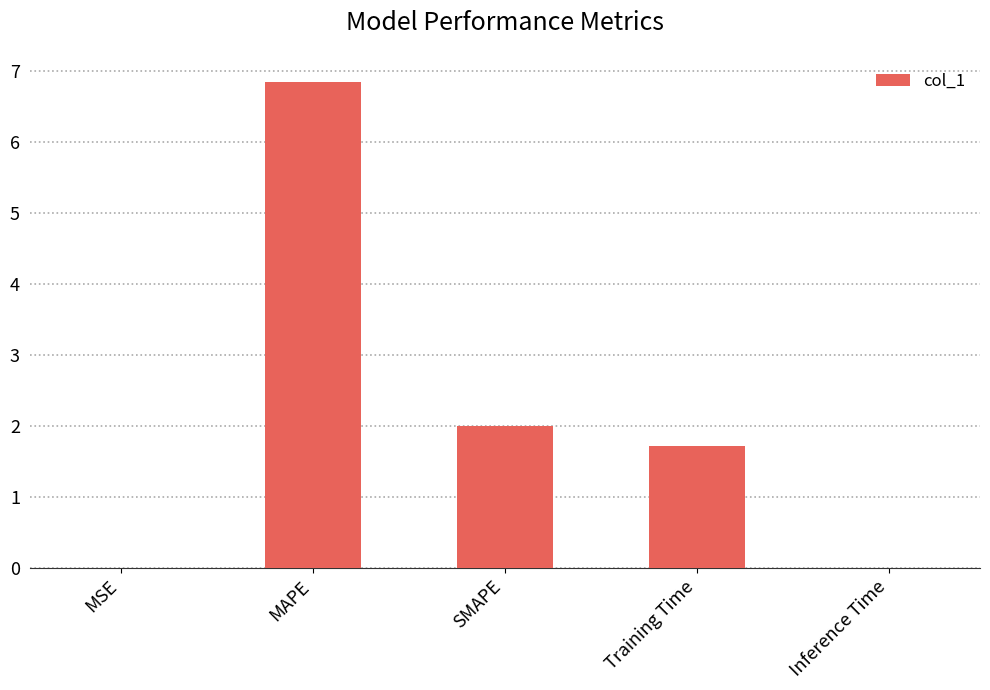

Approximately how many times larger is the value at MAPE compared to Training Time?

4.0